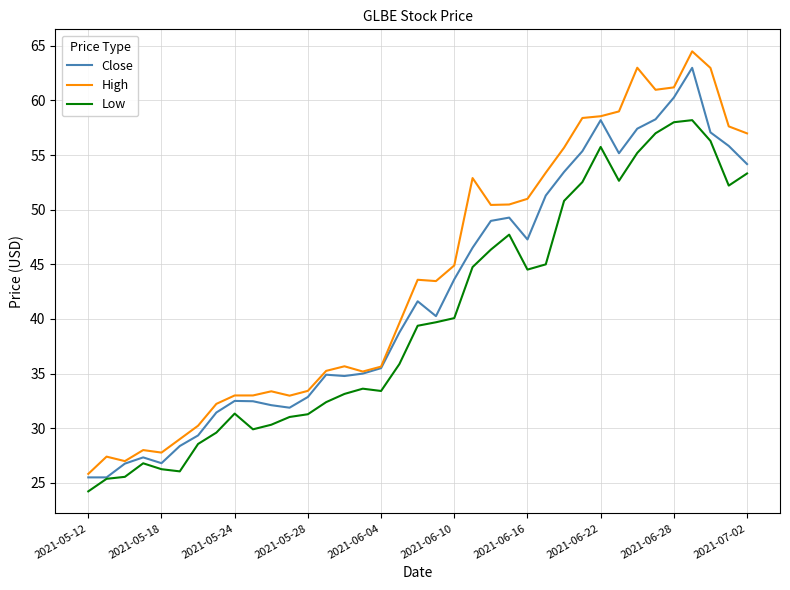

Count the number of categories in the chart.

37